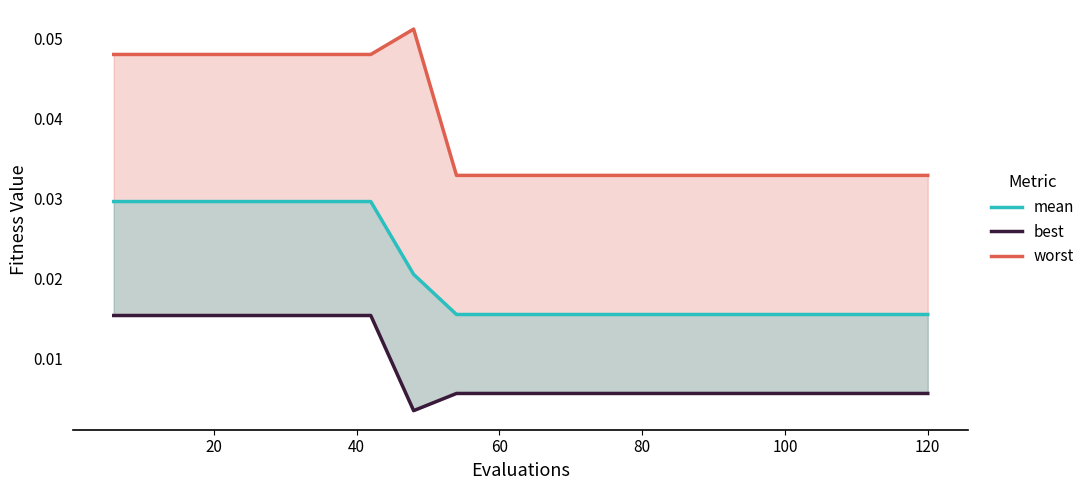

Is the value of mean at 60 greater than the value of best at 11?

Yes